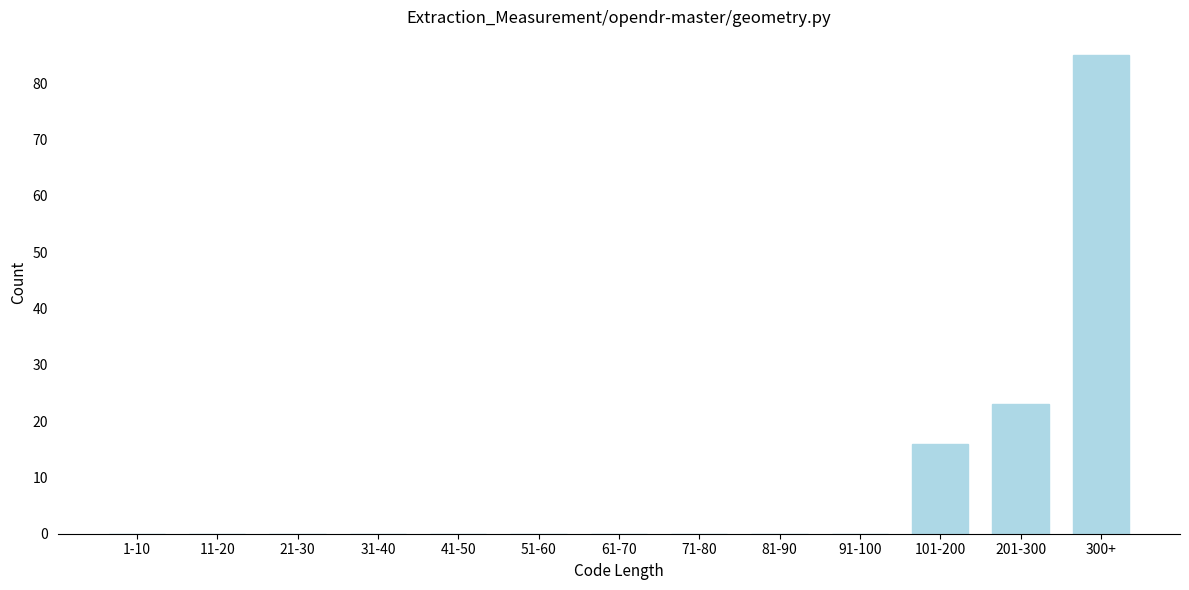

Reading left to right, list all the values displayed in this chart.

1-10=0	11-20=0	21-30=0	31-40=0	41-50=0	51-60=0	61-70=0	71-80=0	81-90=0	91-100=0	101-200=16	201-300=23	300+=85